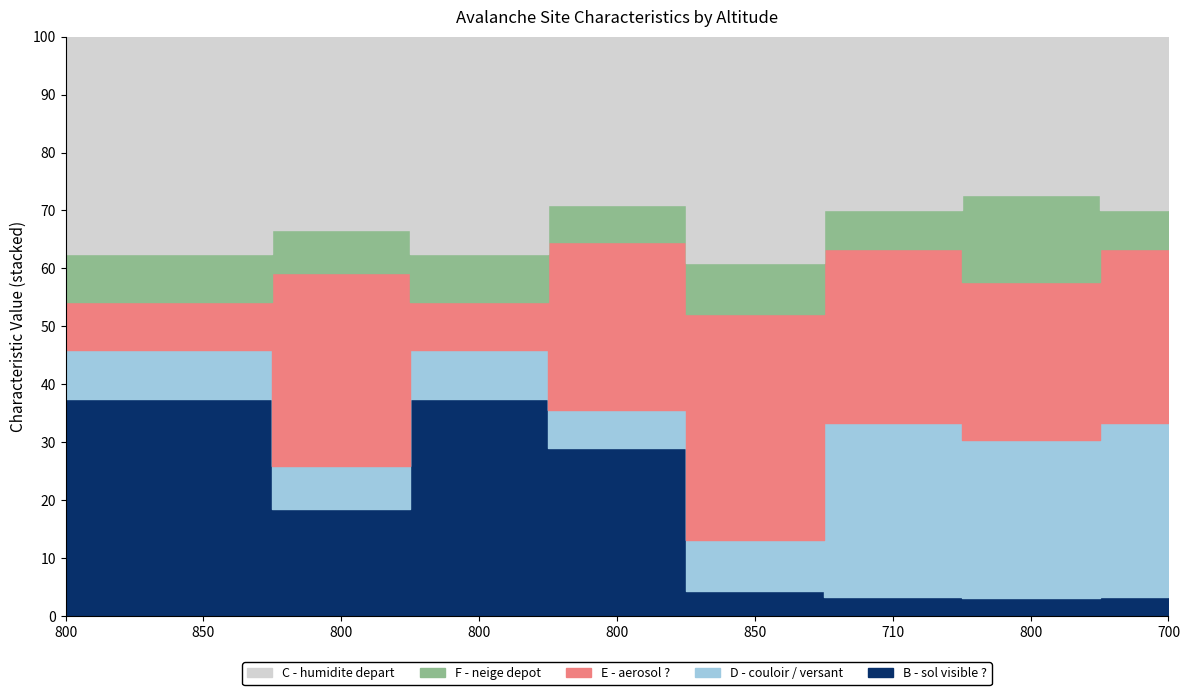

True or false: B - sol visible ? has more than 2 points higher than both neighbors.

False